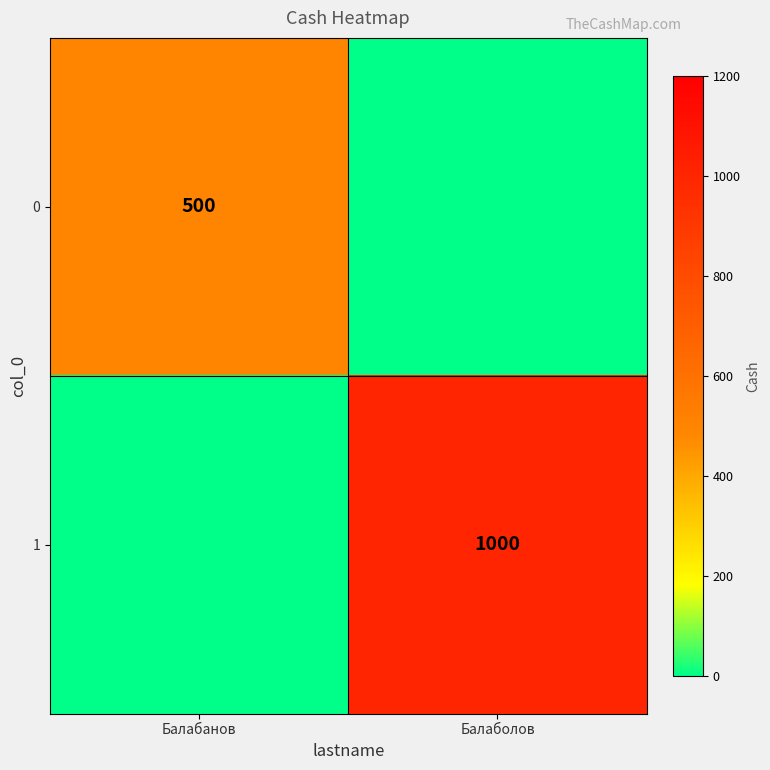

True or false: 0 has a value of 500 at Балабанов.

True